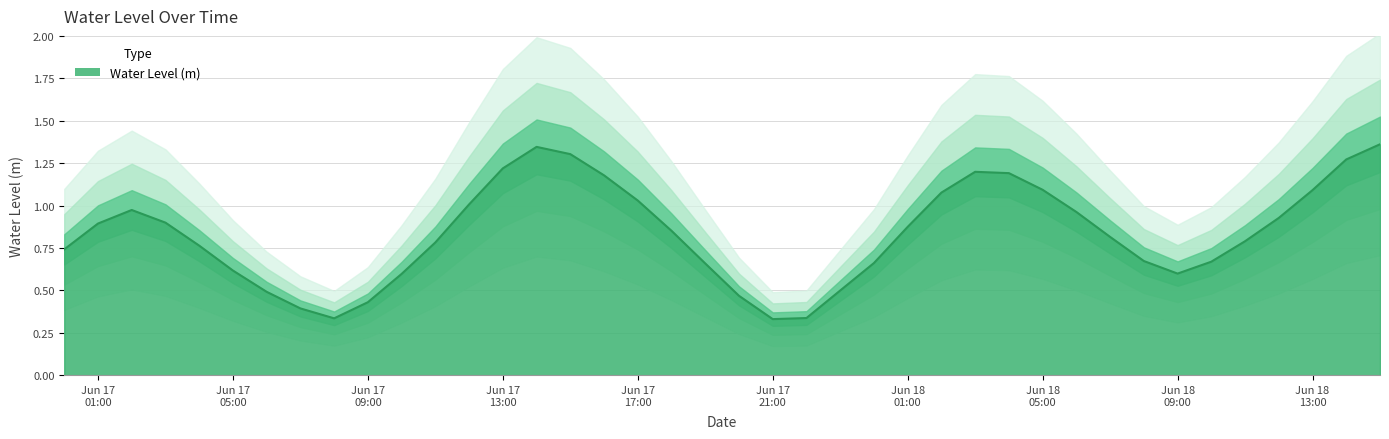

Which label corresponds to the largest value in the chart?

2025-06-18 15:00:00